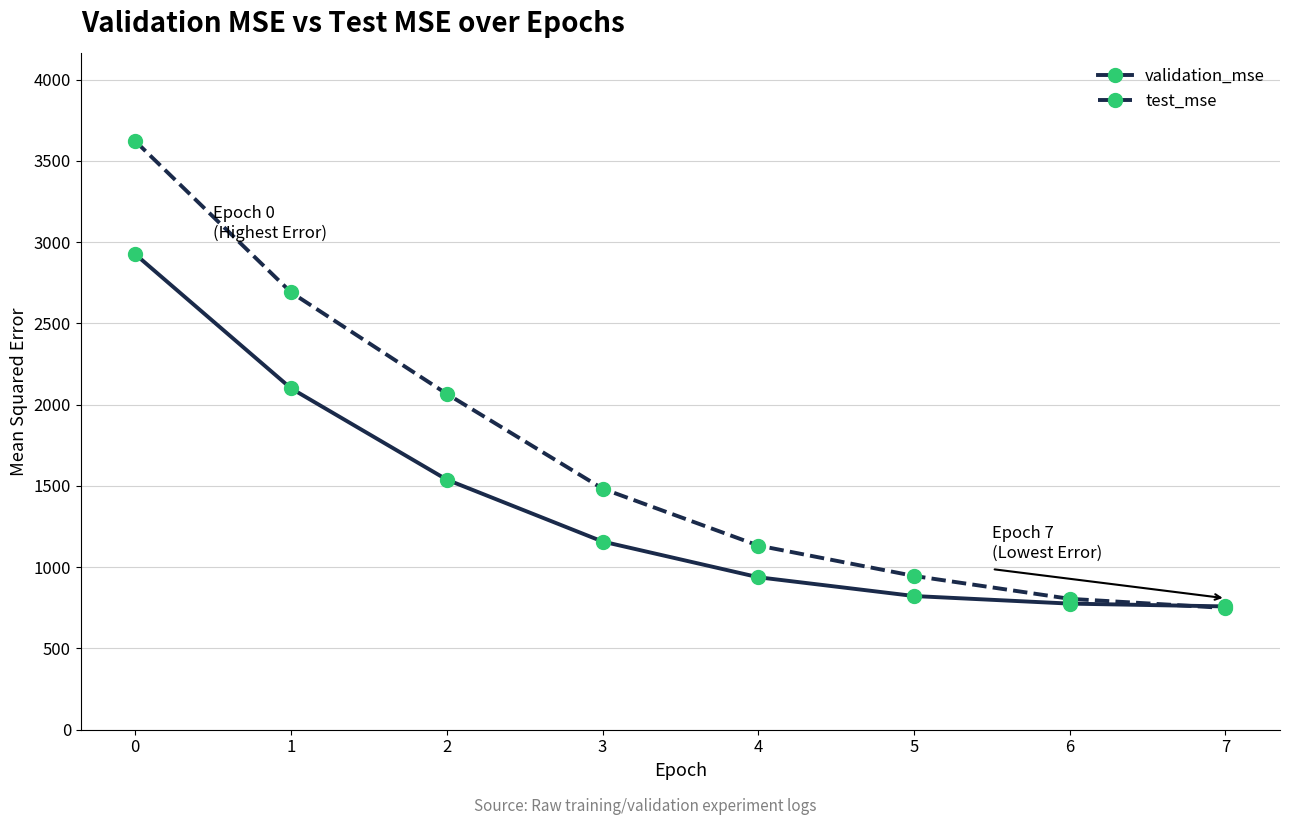

At how many categories does at least one series exceed 3310?

1